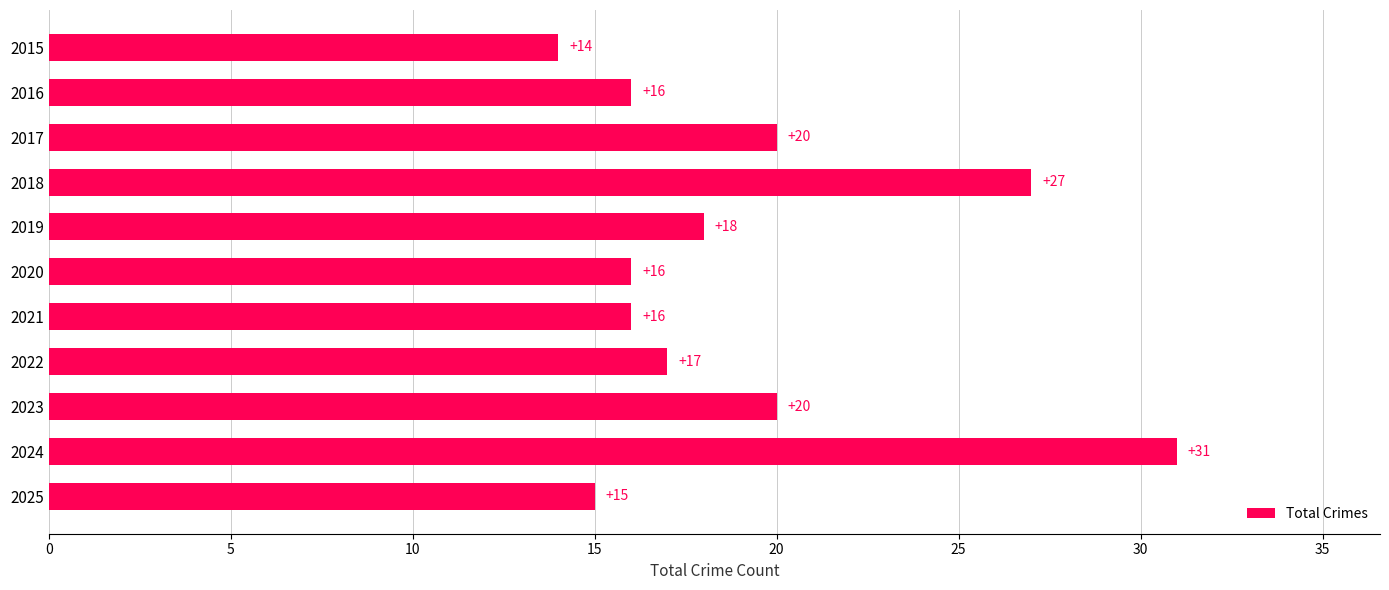

How many bars are there in total?

11